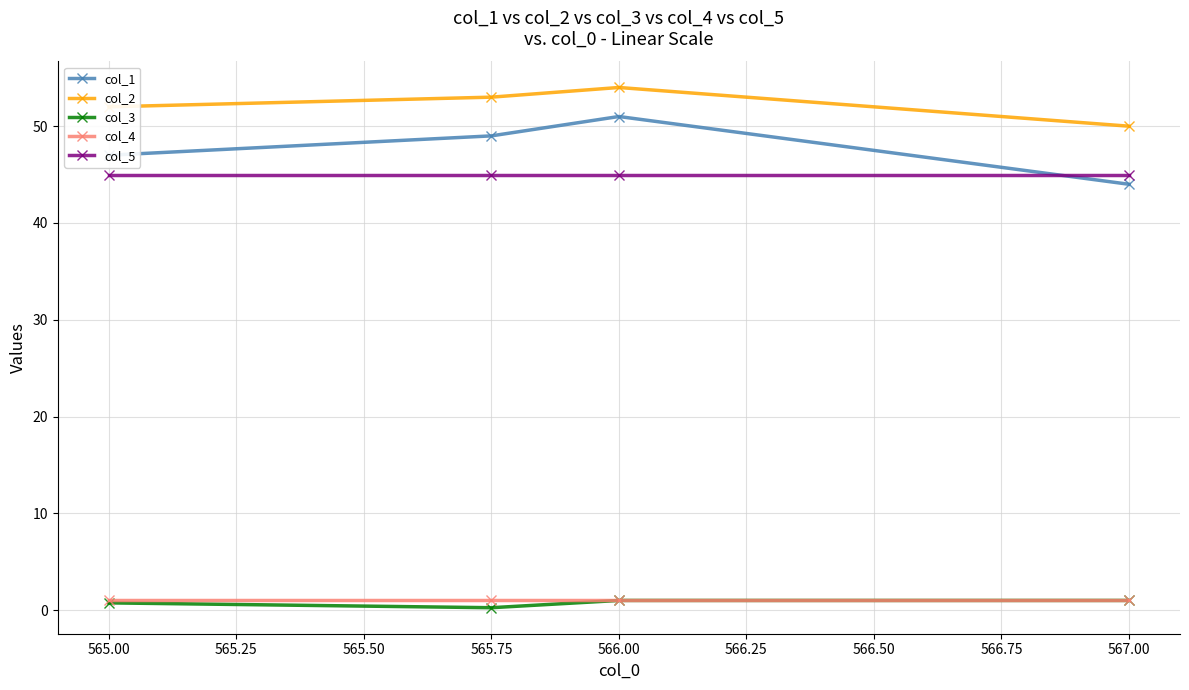

What is the difference between the maximum and minimum values in the col_1 series?

7.0